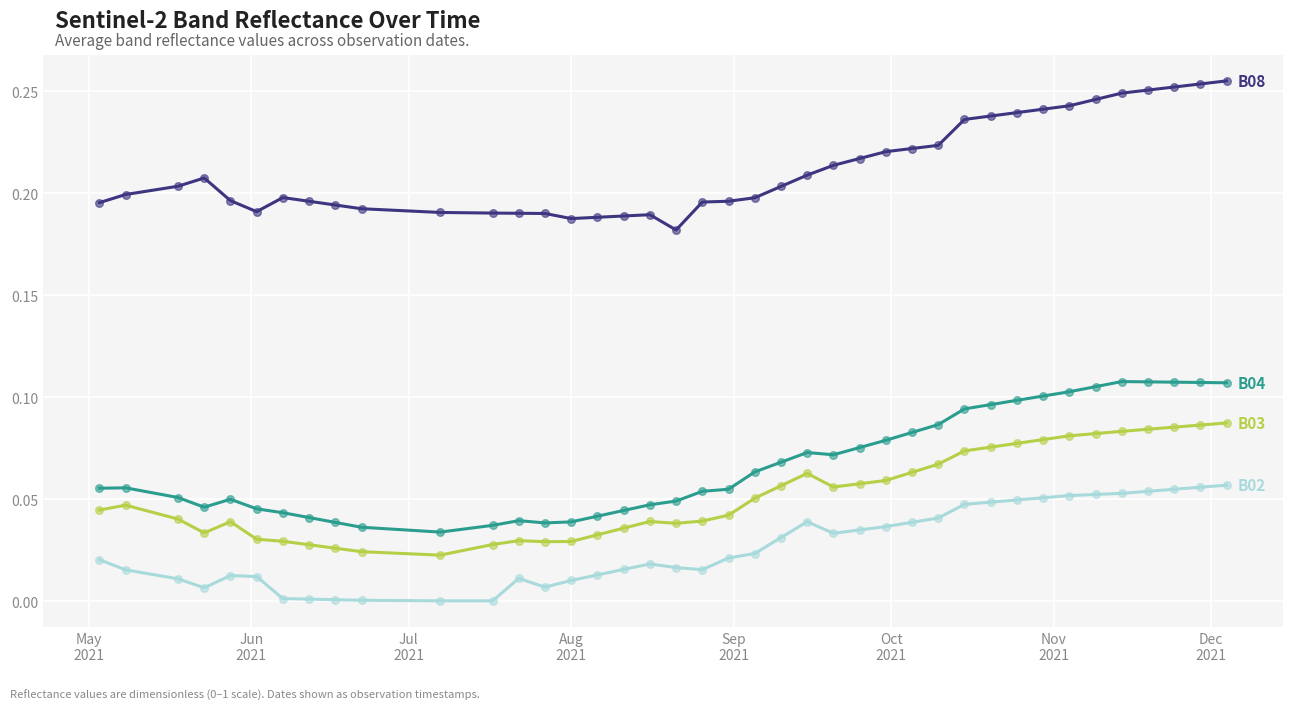

Is this an area chart (filled region under the line)?

No